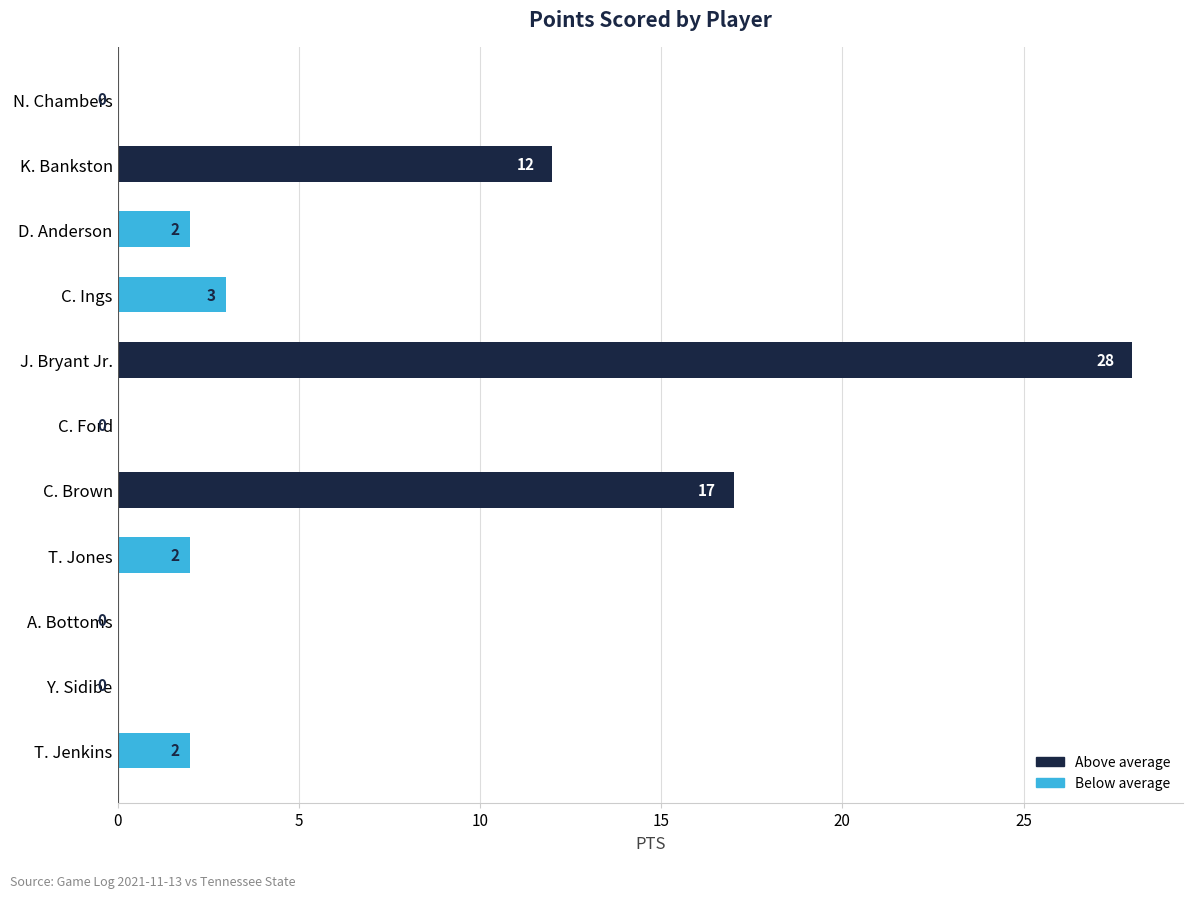

Count the number of data series in this chart.

1